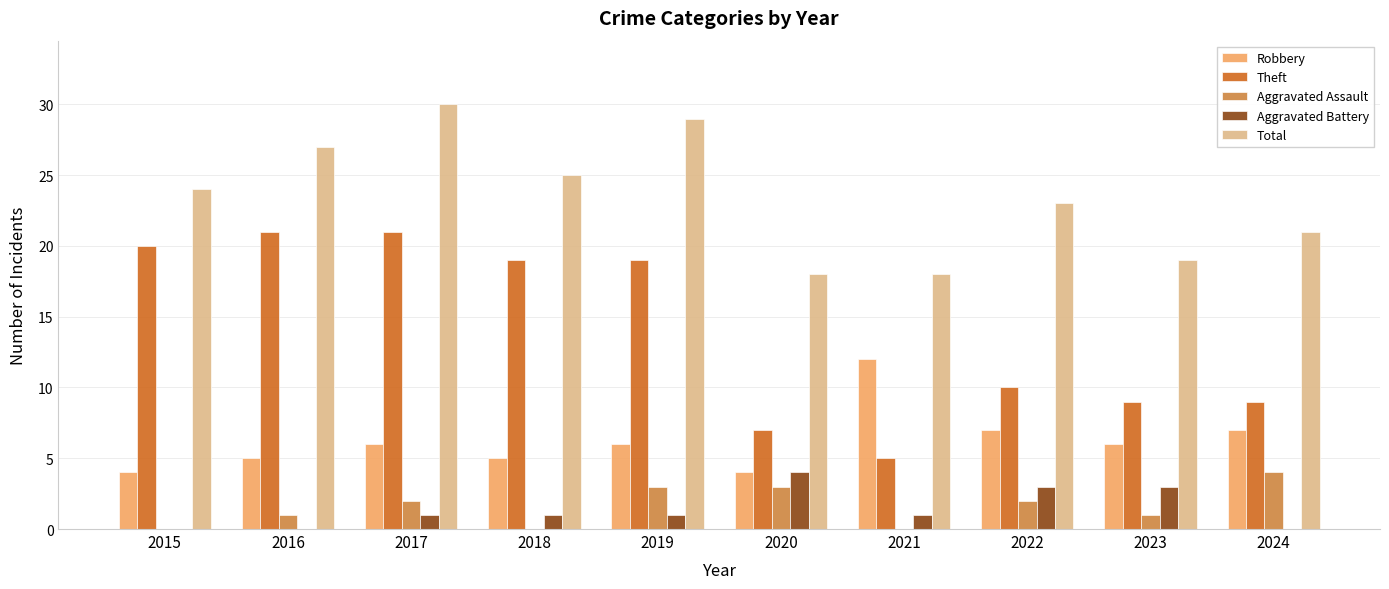

What is the total value across all series at 2022?

45